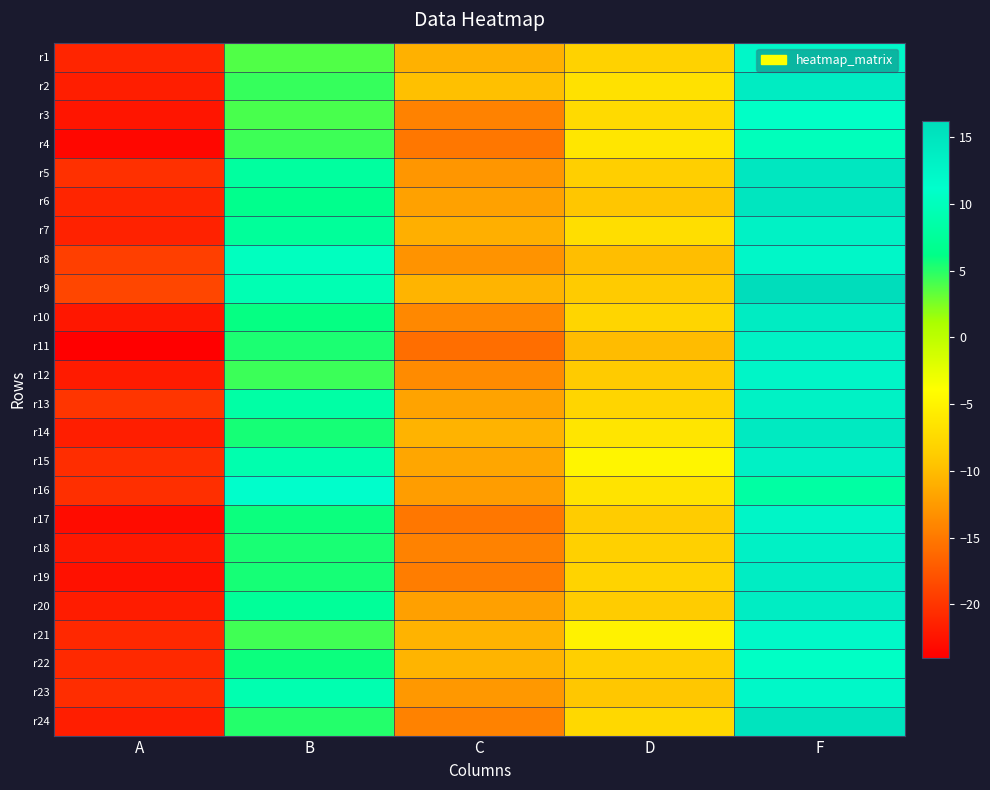

Reading left to right, list all the values displayed in this chart.

r1: A=-21.2	B=3.8	C=-10.8	D=-8.2	F=12.3
r2: A=-21.7	B=4.5	C=-9.8	D=-6.8	F=13.9
r3: A=-22.4	B=4.0	C=-14.3	D=-7.4	F=10.8
r4: A=-23.4	B=4.3	C=-15.1	D=-6.3	F=10.0
r5: A=-20.4	B=7.9	C=-12.9	D=-8.6	F=14.7
r6: A=-21.2	B=6.6	C=-12.1	D=-9.3	F=14.8
r7: A=-21.5	B=7.5	C=-11.0	D=-7.1	F=12.9
r8: A=-19.2	B=10.2	C=-13.0	D=-9.9	F=12.3
r9: A=-18.8	B=9.3	C=-10.6	D=-8.9	F=16.2
r10: A=-22.2	B=6.0	C=-13.9	D=-8.0	F=13.9
r11: A=-24.0	B=5.4	C=-15.8	D=-10.1	F=13.0
r12: A=-21.9	B=4.4	C=-13.6	D=-8.9	F=12.6
r13: A=-20.1	B=8.3	C=-11.9	D=-8.0	F=13.0
r14: A=-21.7	B=5.5	C=-10.7	D=-6.4	F=14.1
r15: A=-20.6	B=8.9	C=-11.7	D=-4.8	F=13.2
r16: A=-20.4	B=11.2	C=-12.3	D=-6.6	F=8.2
r17: A=-23.1	B=5.8	C=-15.2	D=-8.9	F=12.5
r18: A=-22.1	B=5.4	C=-14.3	D=-8.5	F=13.1
r19: A=-22.7	B=5.5	C=-14.7	D=-8.1	F=13.7
r20: A=-21.8	B=7.5	C=-12.1	D=-8.9	F=13.8
r21: A=-20.9	B=4.3	C=-10.7	D=-5.1	F=12.2
r22: A=-20.9	B=5.8	C=-10.6	D=-8.5	F=10.7
r23: A=-20.6	B=9.1	C=-12.7	D=-9.2	F=12.2
r24: A=-21.7	B=5.1	C=-14.3	D=-7.7	F=15.0